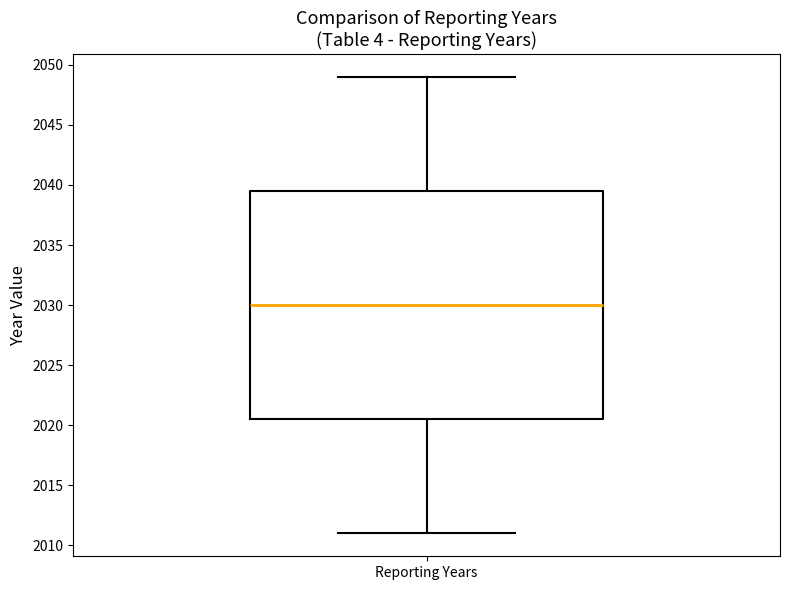

Read this box plot against the y-axis: the position of the median line, the range covered by the box, and the ends of both whiskers. The values are not printed on the chart, so give them approximately, as read against the axis.

median 2030.0, box 2020.5 to 2039.5, whiskers 2011.0 to 2049.0